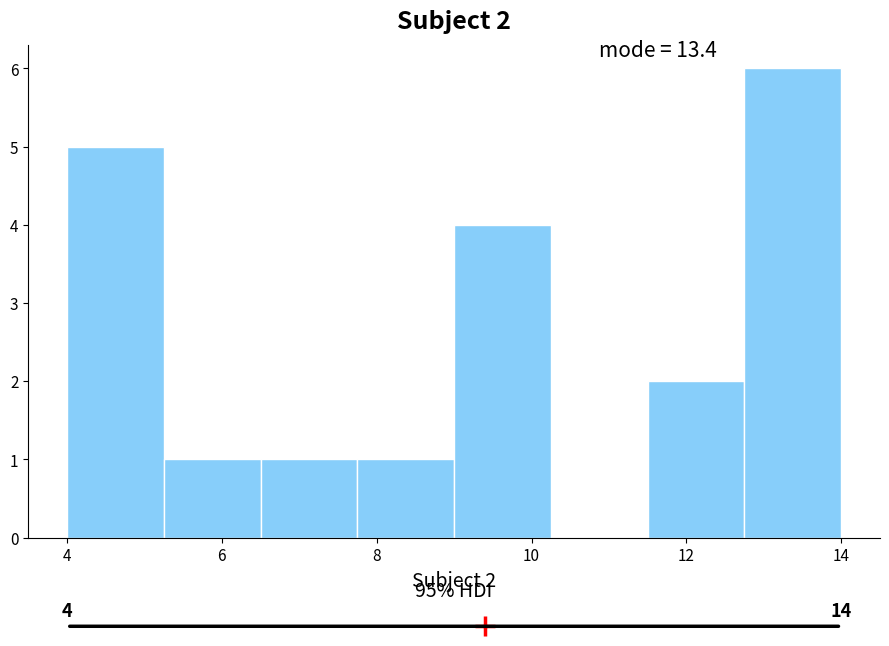

Which range on the x-axis has the tallest bar?

12.75 to 14.00